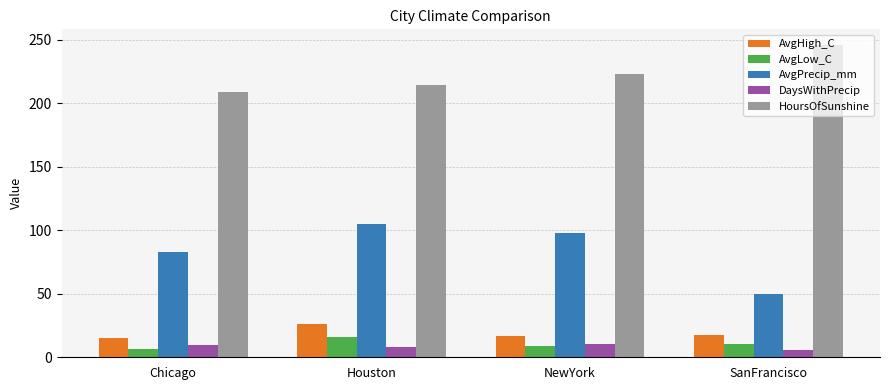

At how many categories does at least one series exceed 163?

4